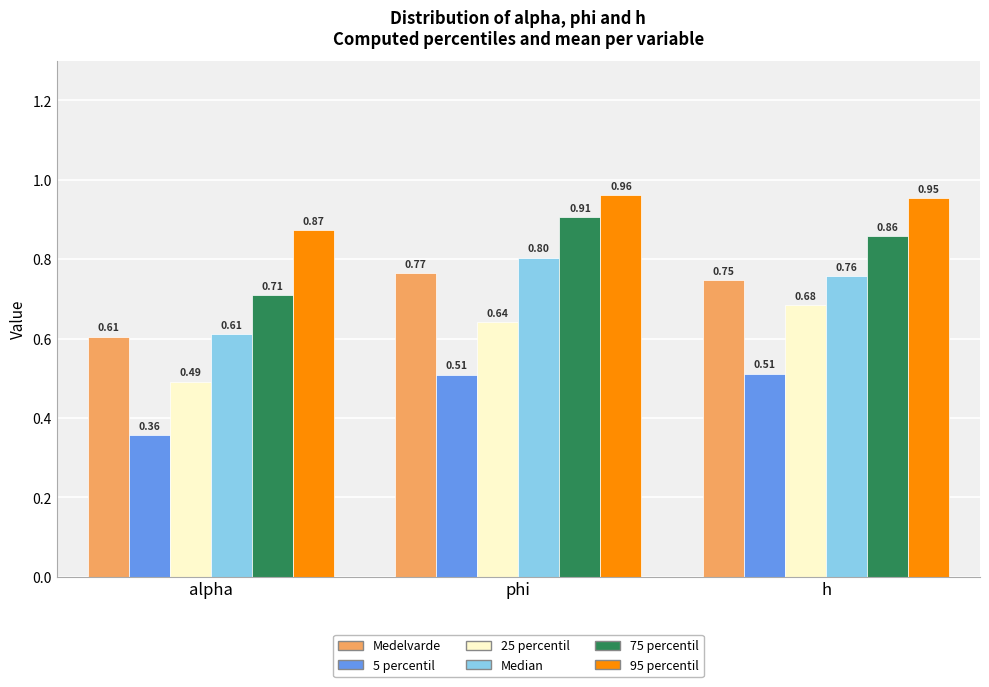

At which category does the chart reach its minimum across all series?

alpha